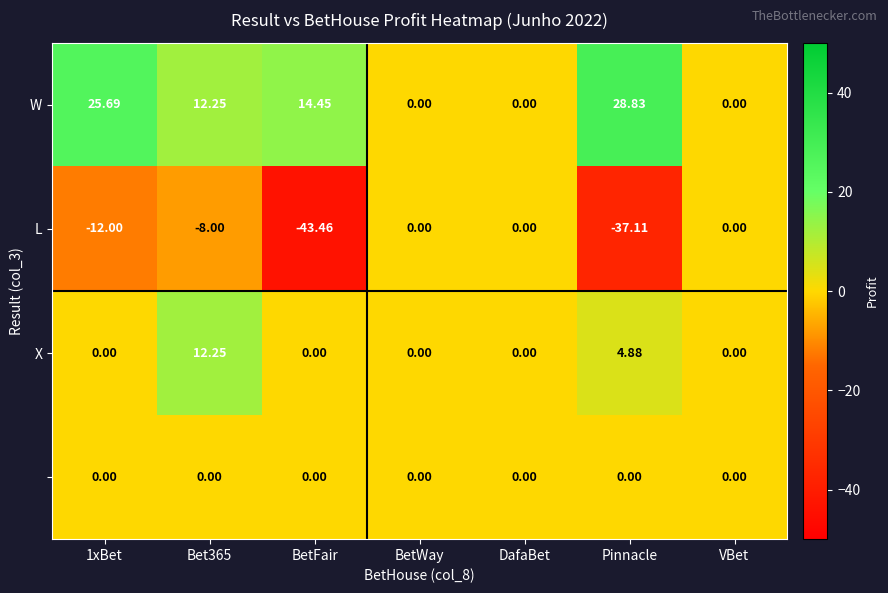

Which label corresponds to the smallest value in the chart?

BetFair